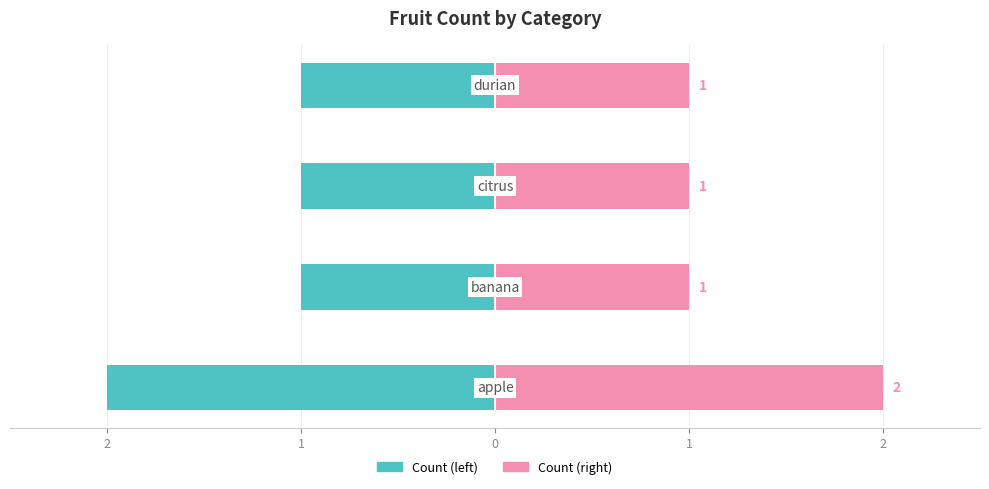

What is the minimum value for Count (left)?

-2